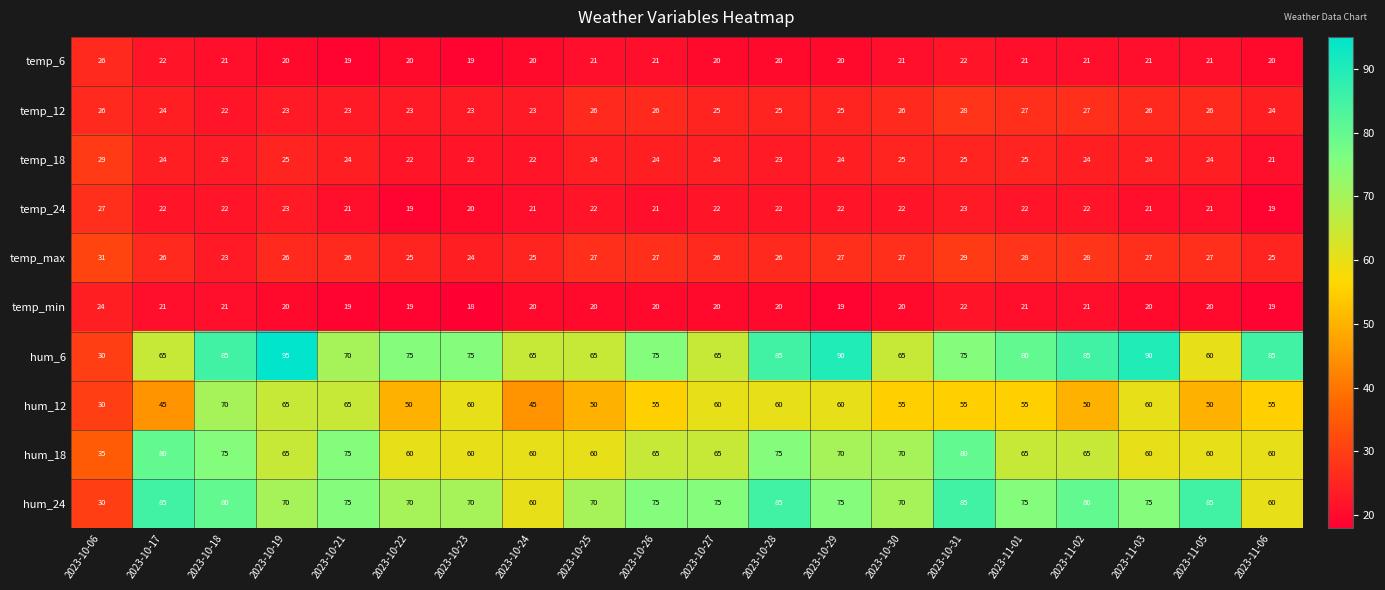

Between 2023-10-21 and 2023-10-27, which series saw the biggest shift?

hum_18